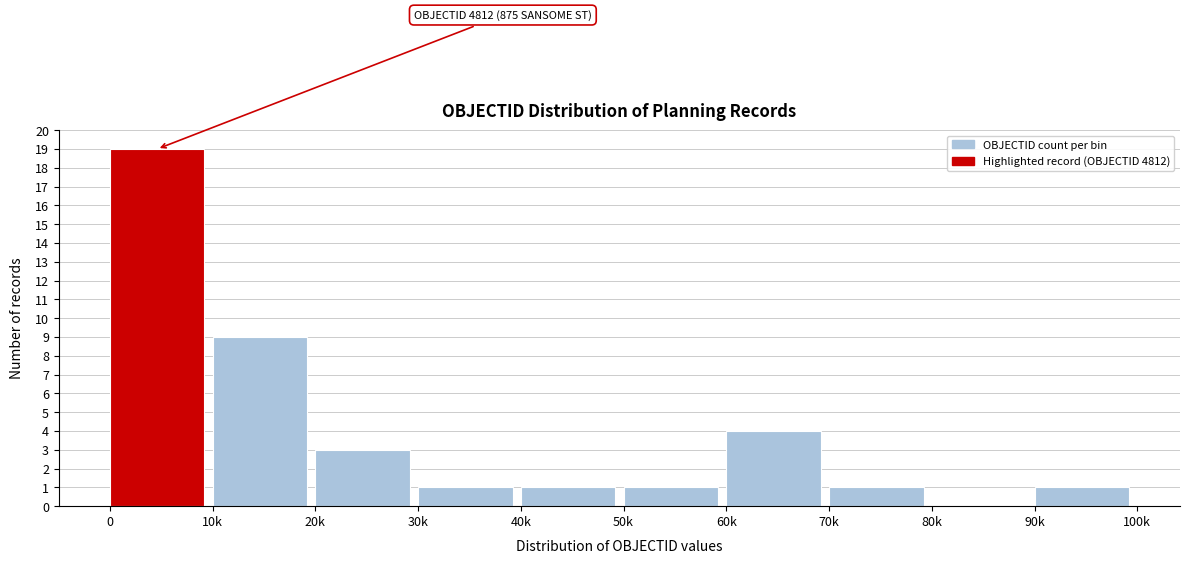

Reading left to right, what are all the values shown in this chart?

0=19	10k=9	20k=3	30k=1	40k=1	50k=1	60k=4	70k=1	80k=0	90k=1